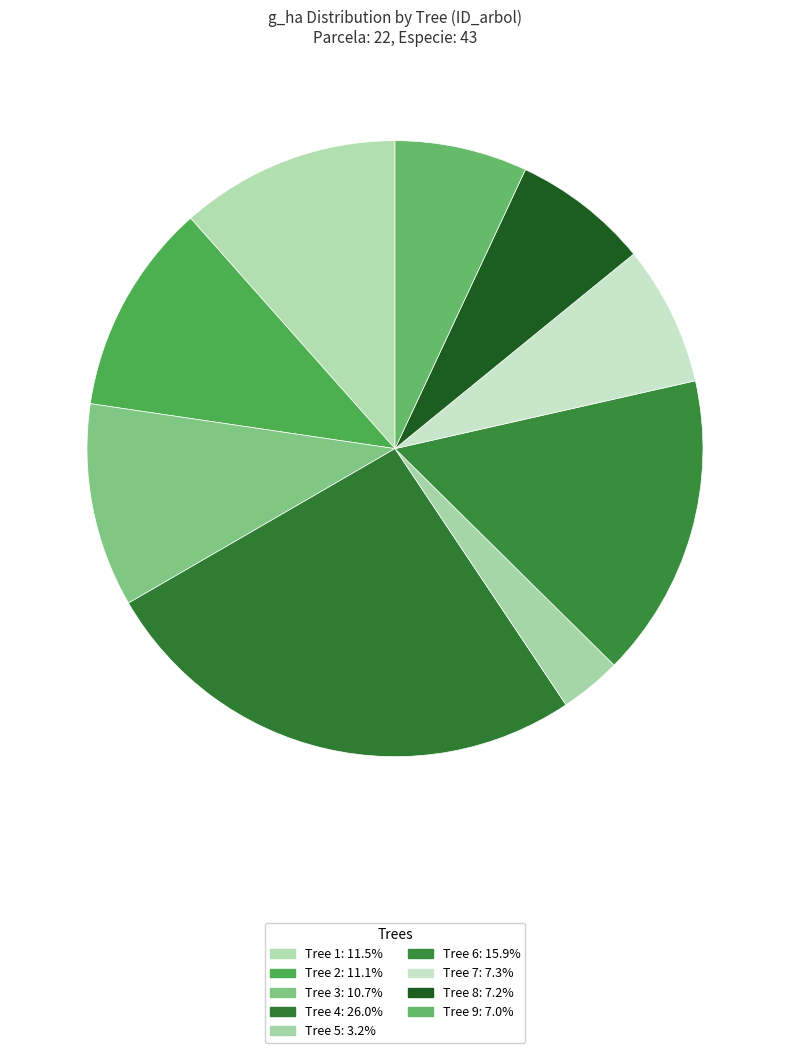

To the nearest percent, what is the average slice percentage?

11%